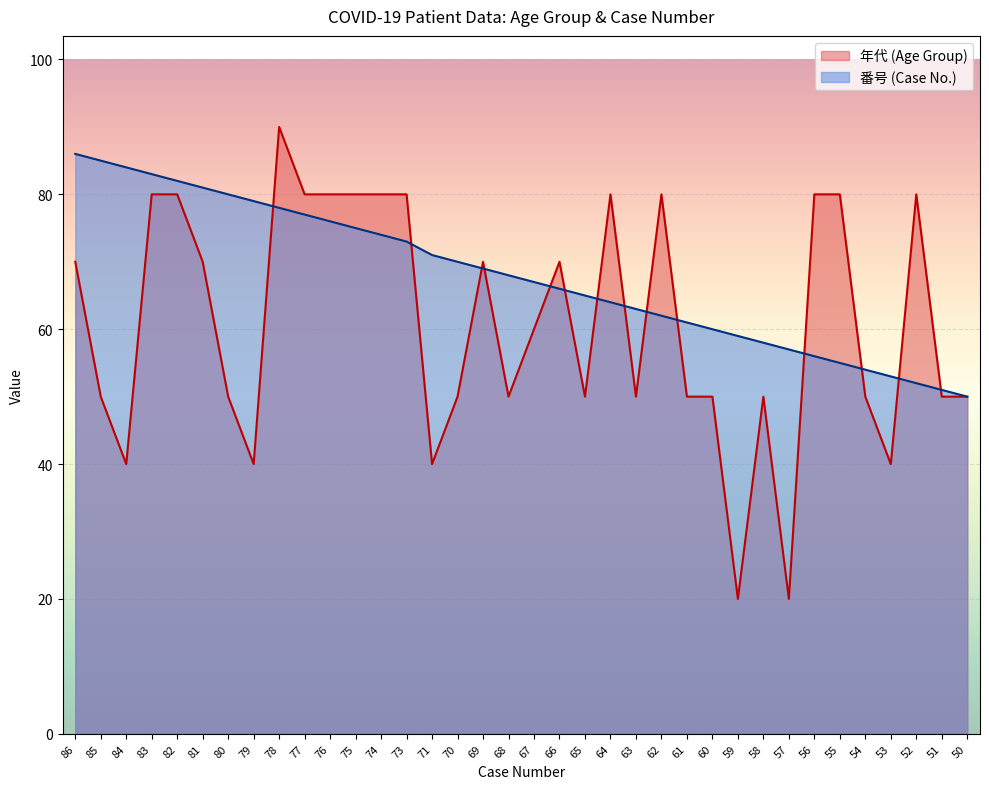

Read the 番号 (Case No.) value at 85.

85